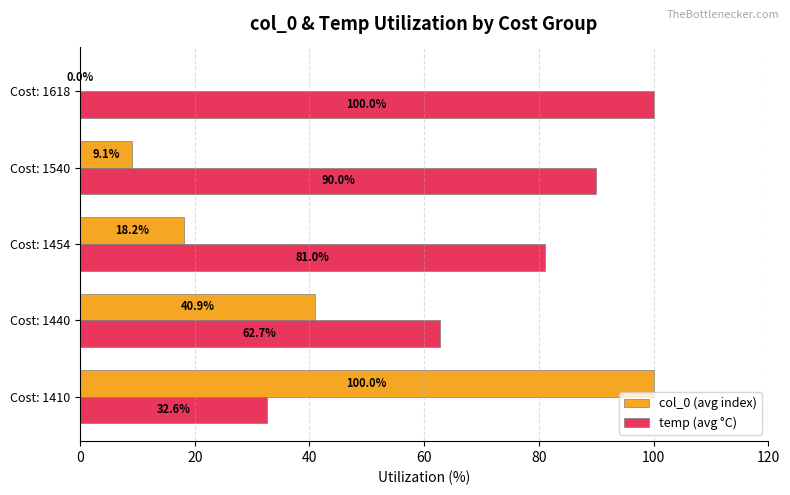

Which category has the highest value in the temp (avg °C) series?

Cost: 1618